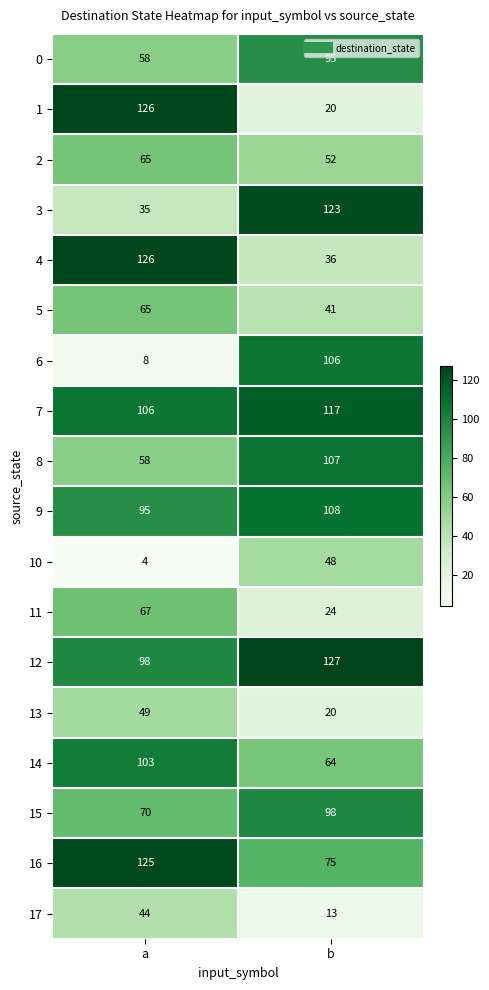

What value does the 12 series have at a?

98